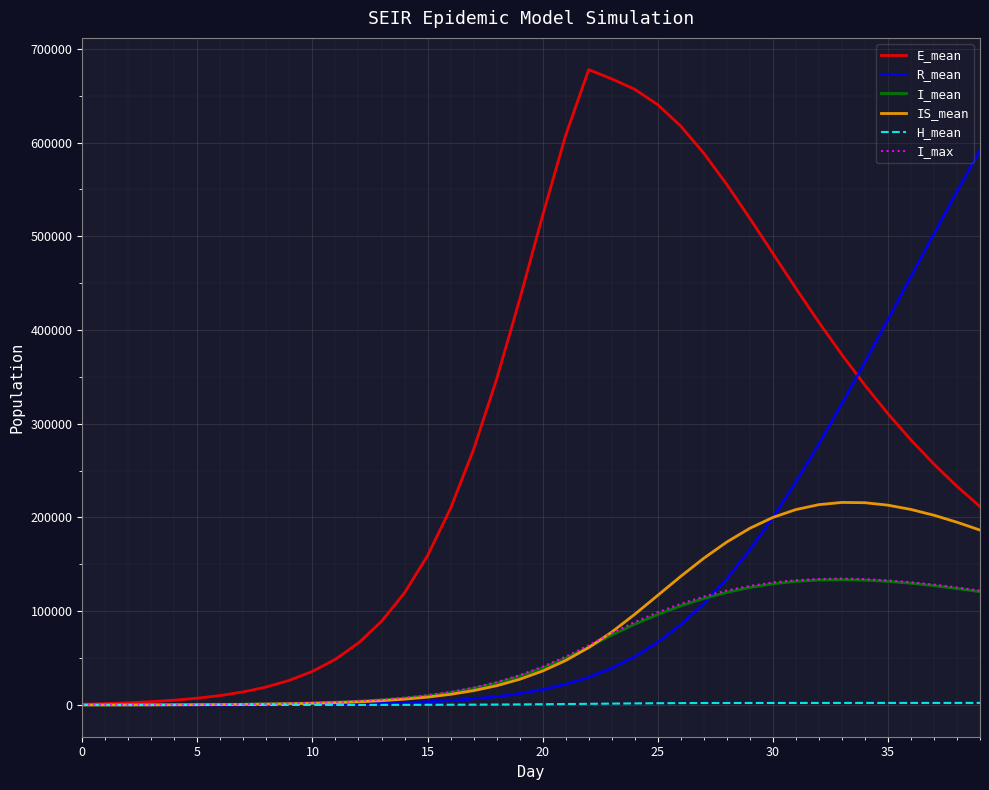

In E_mean, how many points are higher than both neighbors (excluding endpoints)?

1